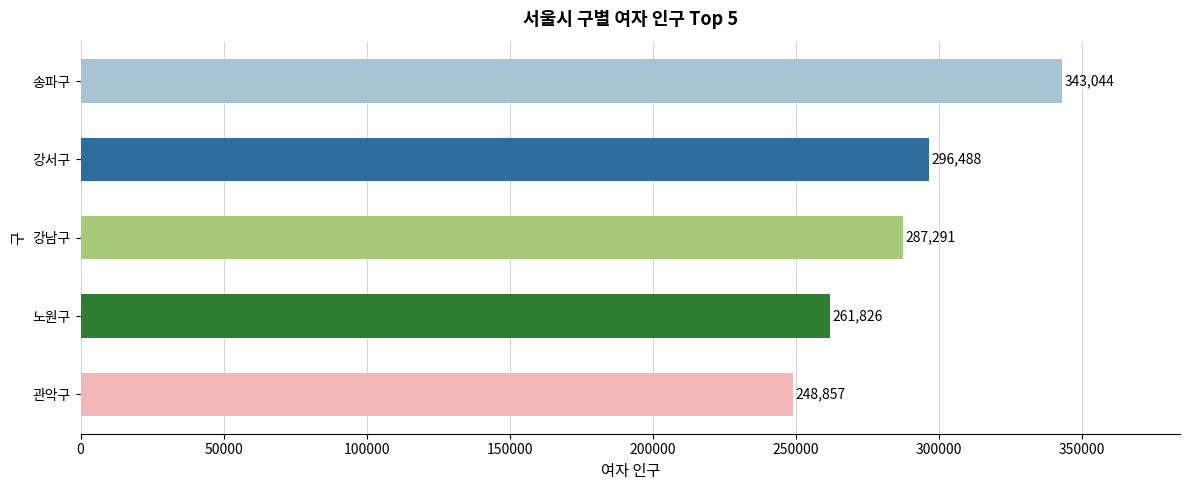

Does the chart contain any negative values?

No